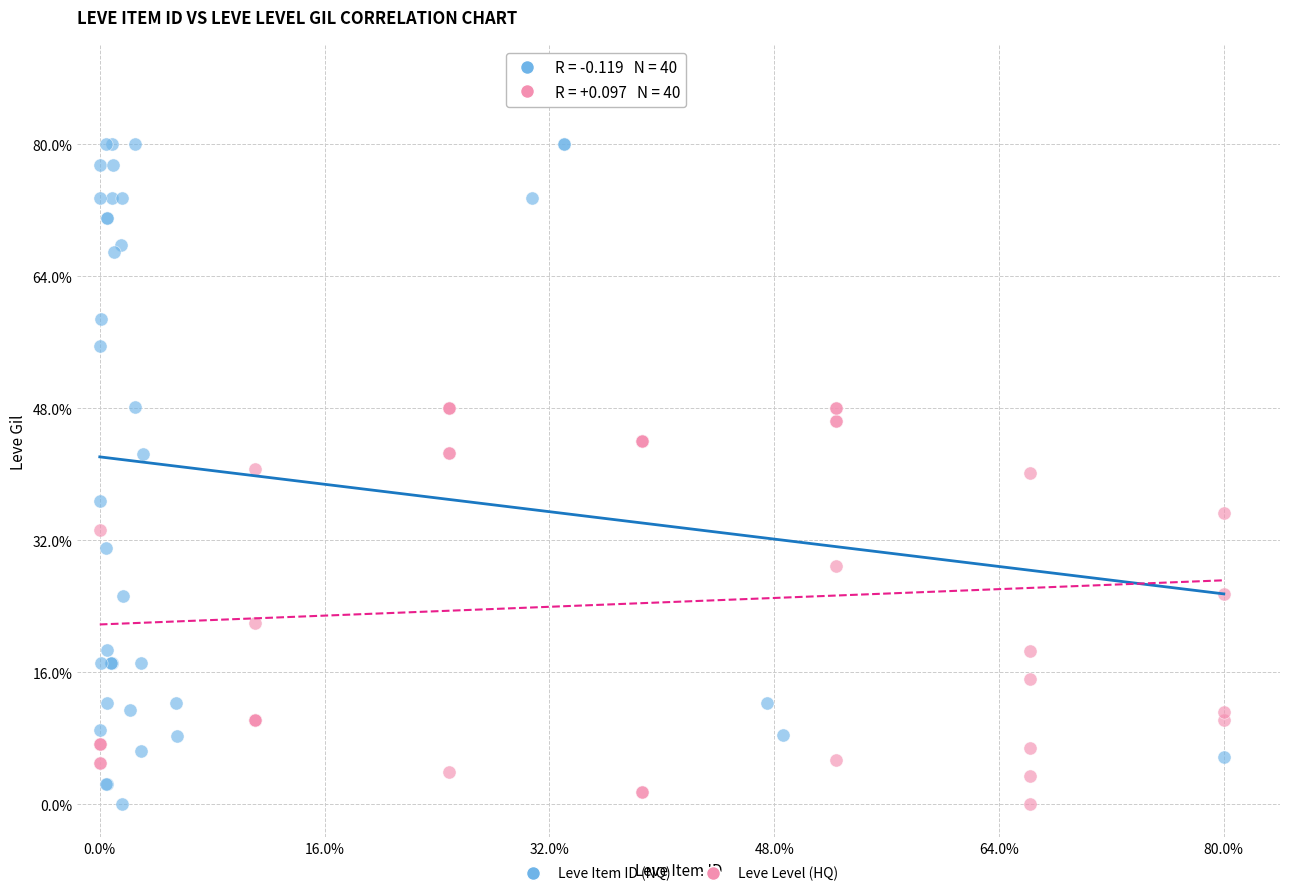

What are all the series names shown in the legend?

Leve Item ID (NQ), Leve Level (HQ)